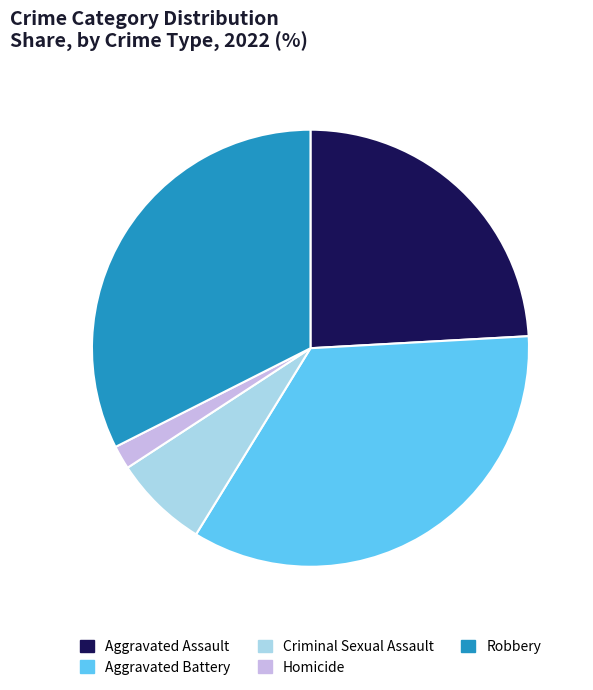

Is there any slice that represents more than half of the pie?

No